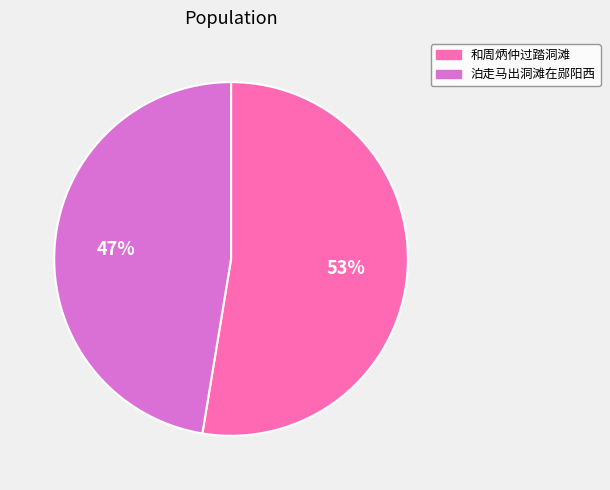

To the nearest percent, what percentage of the pie is 和周炳仲过踏洞滩?

53%